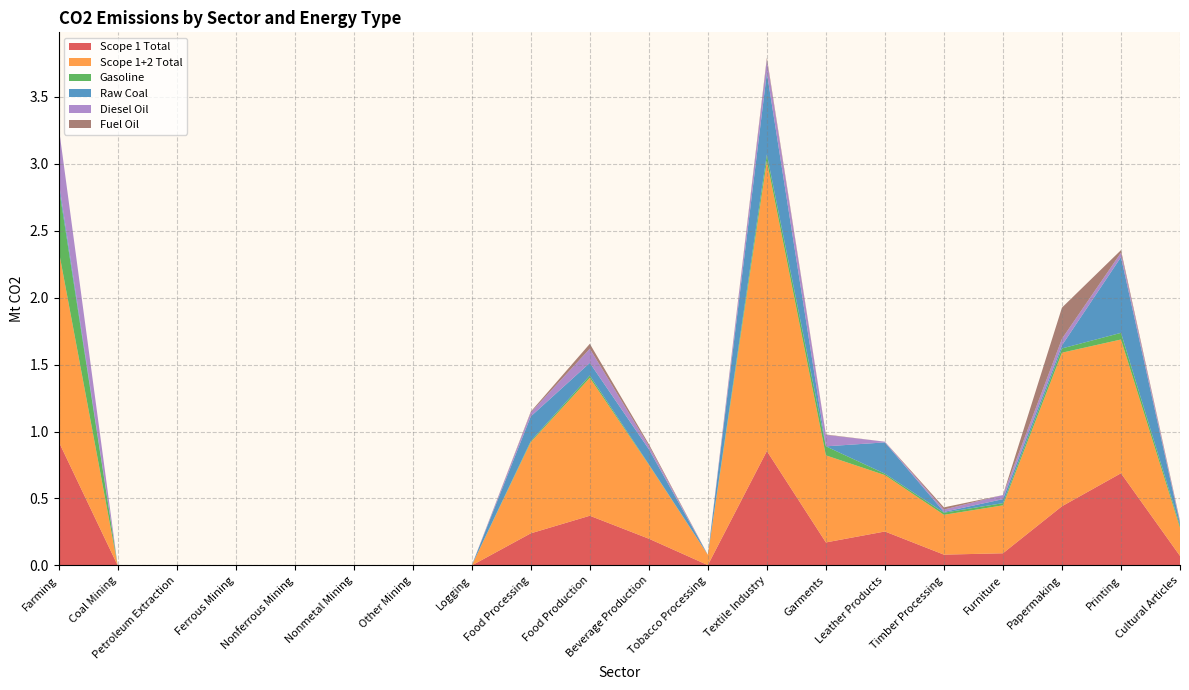

Reading left to right, extract all data points from this chart.

Scope 1 Total: 0.9	0.0	0.0	0.0	0.0	0.0	0.0	0.0	0.2	0.4	0.2	0.0	0.9	0.2	0.3	0.1	0.1	0.4	0.7	0.1
Scope 1+2 Total: 1.4	0.0	0.0	0.0	0.0	0.0	0.0	0.0	0.7	1.0	0.6	0.1	2.2	0.7	0.4	0.3	0.4	1.1	1.0	0.2
Gasoline: 0.5	0.0	0.0	0.0	0.0	0.0	0.0	0.0	0.0	0.0	0.0	0.0	0.0	0.1	0.0	0.0	0.0	0.0	0.0	0.0
Raw Coal: 0.0	0.0	0.0	0.0	0.0	0.0	0.0	0.0	0.2	0.1	0.1	0.0	0.6	0.0	0.2	0.0	0.0	0.0	0.6	0.0
Diesel Oil: 0.4	0.0	0.0	0.0	0.0	0.0	0.0	0.0	0.0	0.1	0.0	0.0	0.1	0.1	0.0	0.0	0.0	0.0	0.0	0.0
Fuel Oil: 0.0	0.0	0.0	0.0	0.0	0.0	0.0	0.0	0.0	0.0	0.0	0.0	0.0	0.0	0.0	0.0	0.0	0.2	0.0	0.0